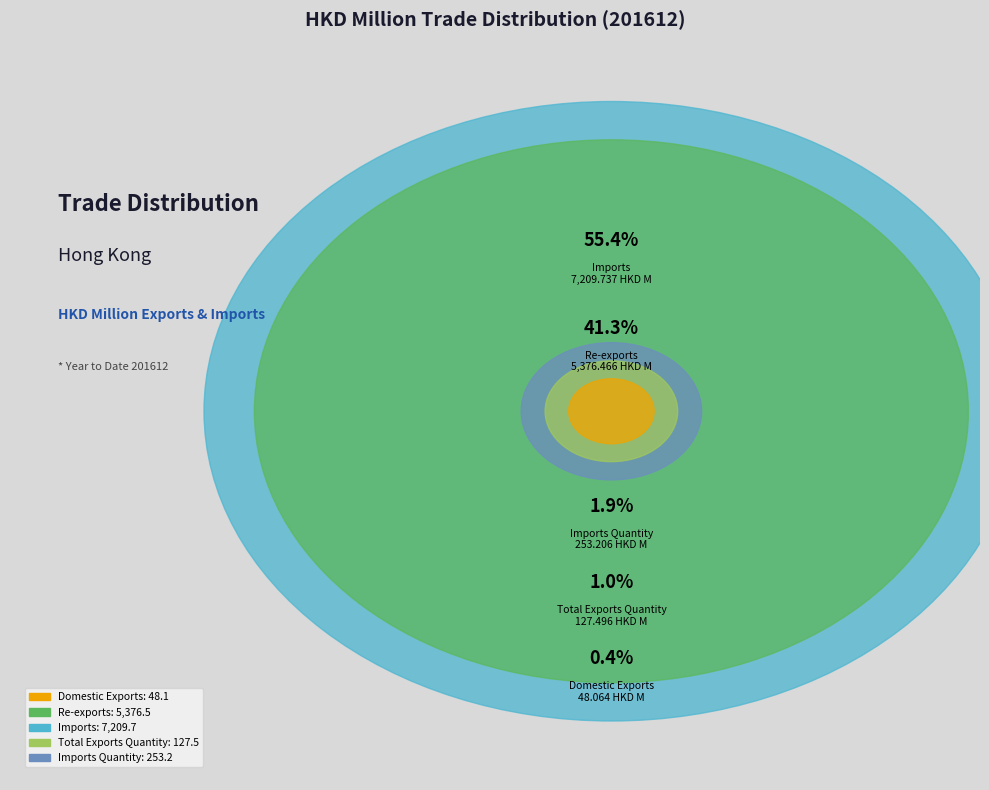

What portion of the pie excludes Total Exports Quantity?

99.0%